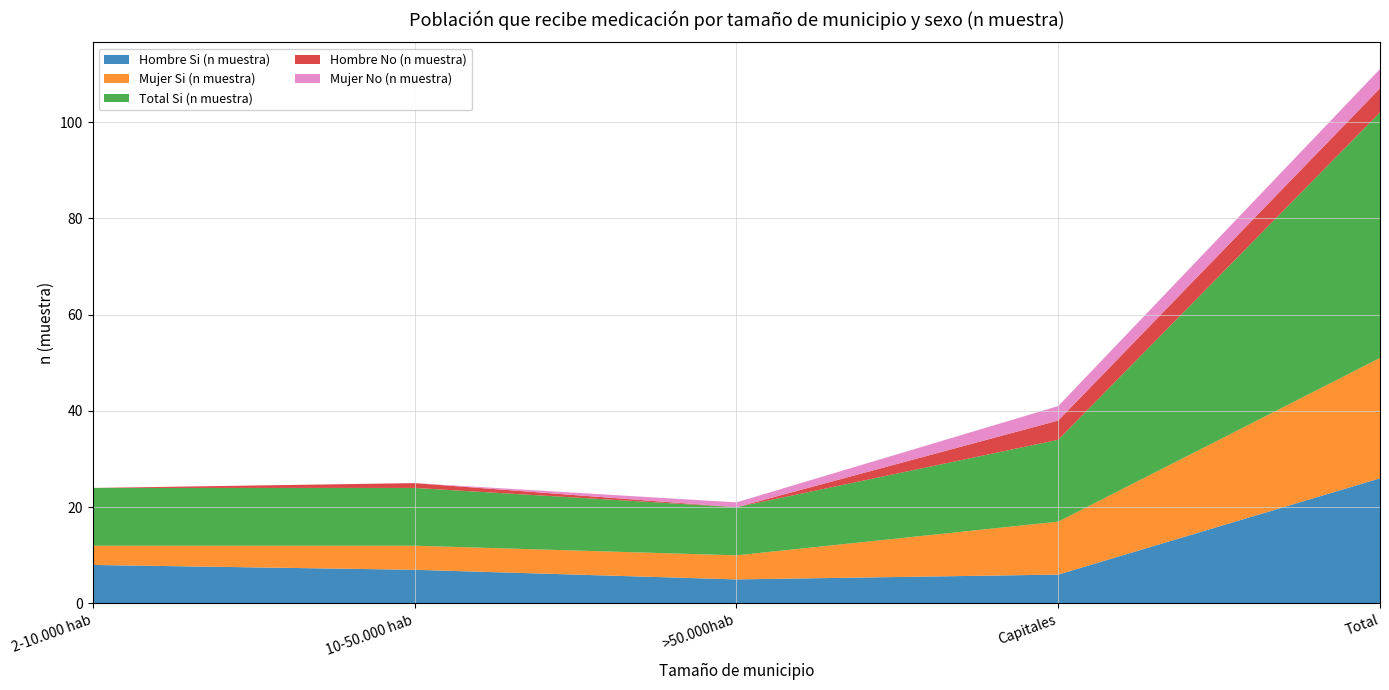

Reading left to right, extract all data points from this chart.

Hombre Si (n muestra): 2-10.000 hab=8	10-50.000 hab=7	>50.000hab=5	Capitales=6	Total=26
Mujer Si (n muestra): 2-10.000 hab=4	10-50.000 hab=5	>50.000hab=5	Capitales=11	Total=25
Total Si (n muestra): 2-10.000 hab=12	10-50.000 hab=12	>50.000hab=10	Capitales=17	Total=51
Hombre No (n muestra): 2-10.000 hab=0	10-50.000 hab=1	>50.000hab=0	Capitales=4	Total=5
Mujer No (n muestra): 2-10.000 hab=0	10-50.000 hab=0	>50.000hab=1	Capitales=3	Total=4